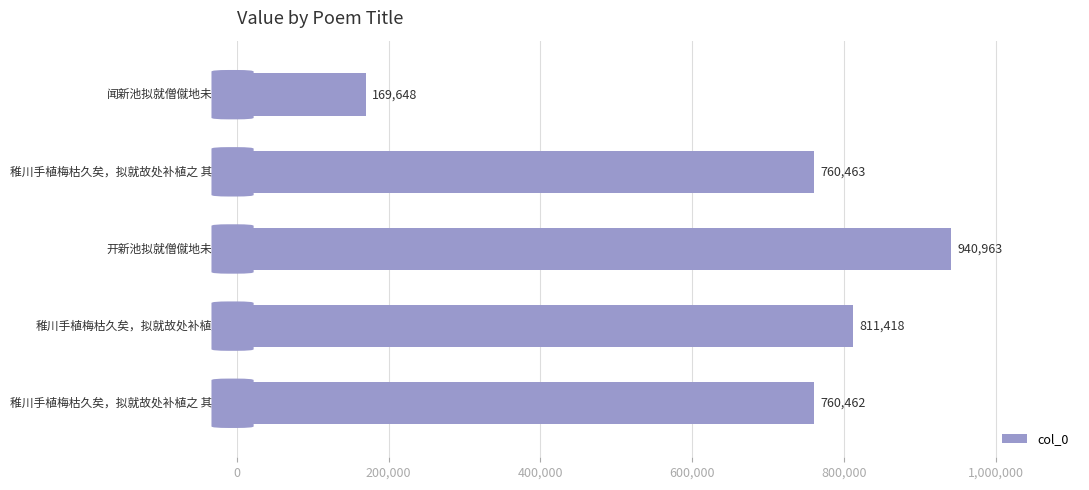

Are the bars grouped side by side (vs. stacked)?

No